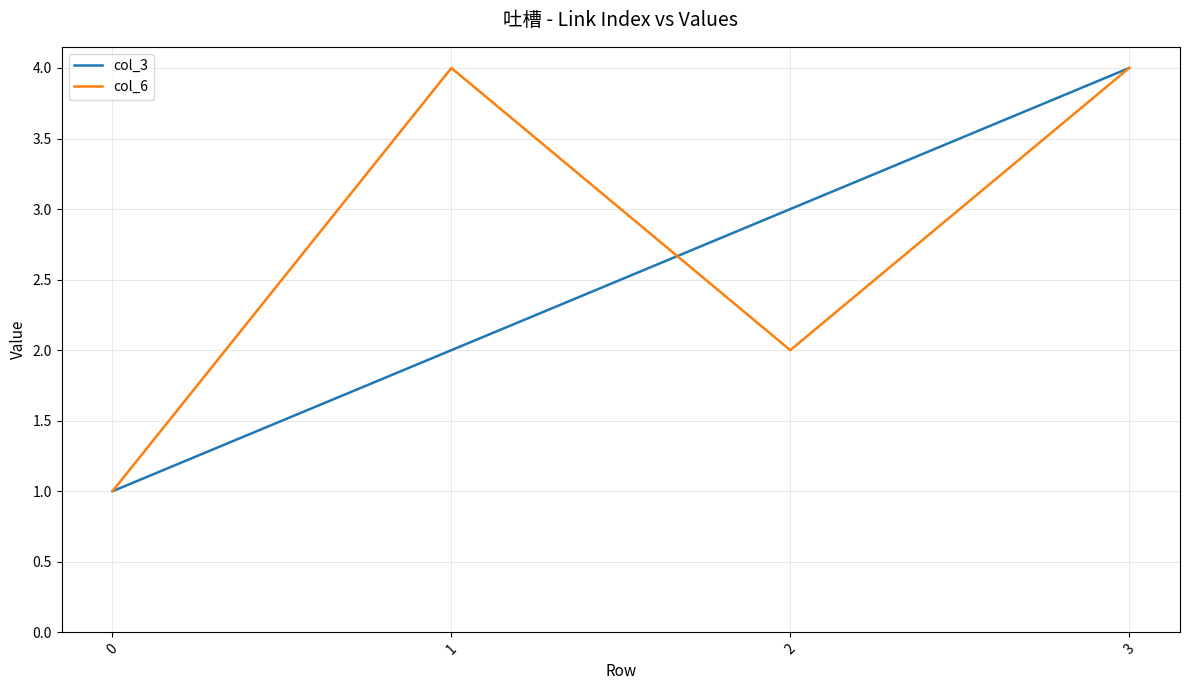

The col_3 series shows 1 at 0. True or false?

True